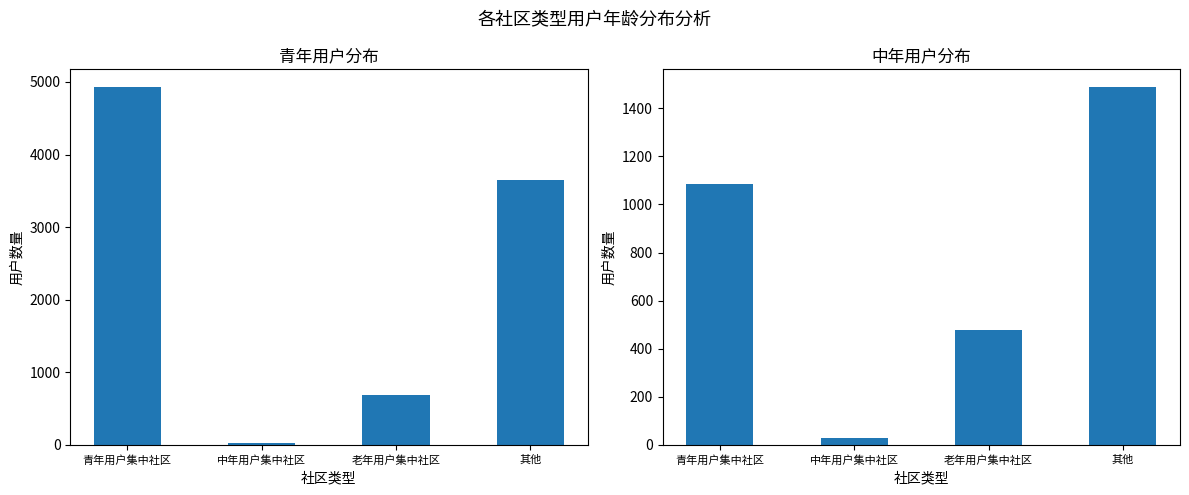

What position from the right is 老年用户集中社区?

2